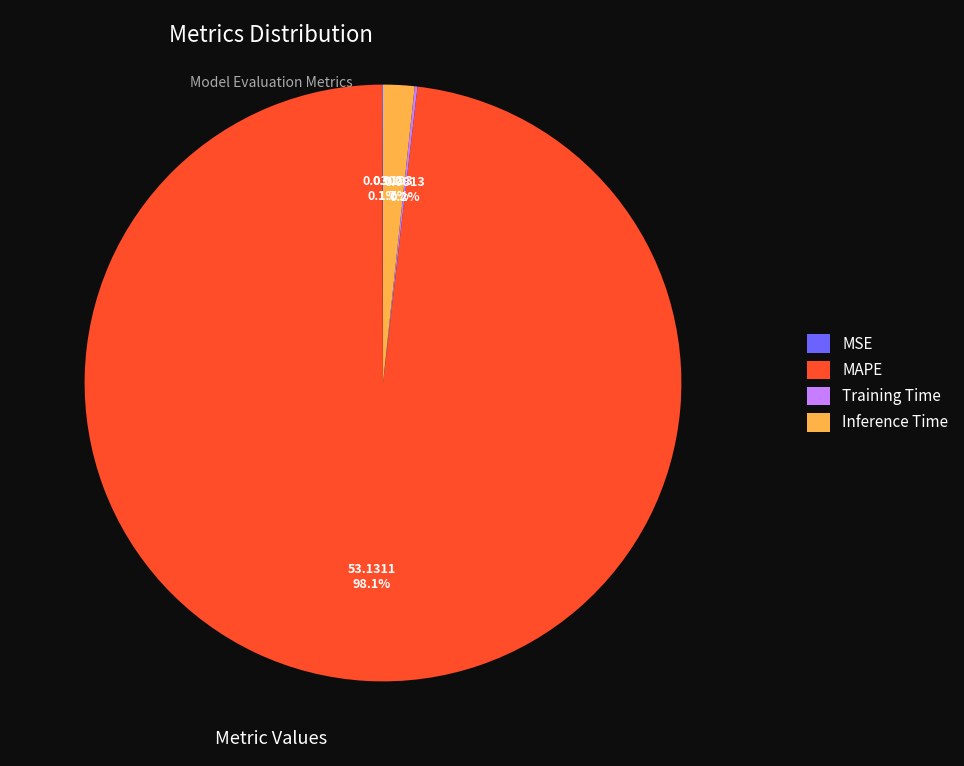

To the nearest percent, what is the difference between the Inference Time and MAPE slice percentages?

96%